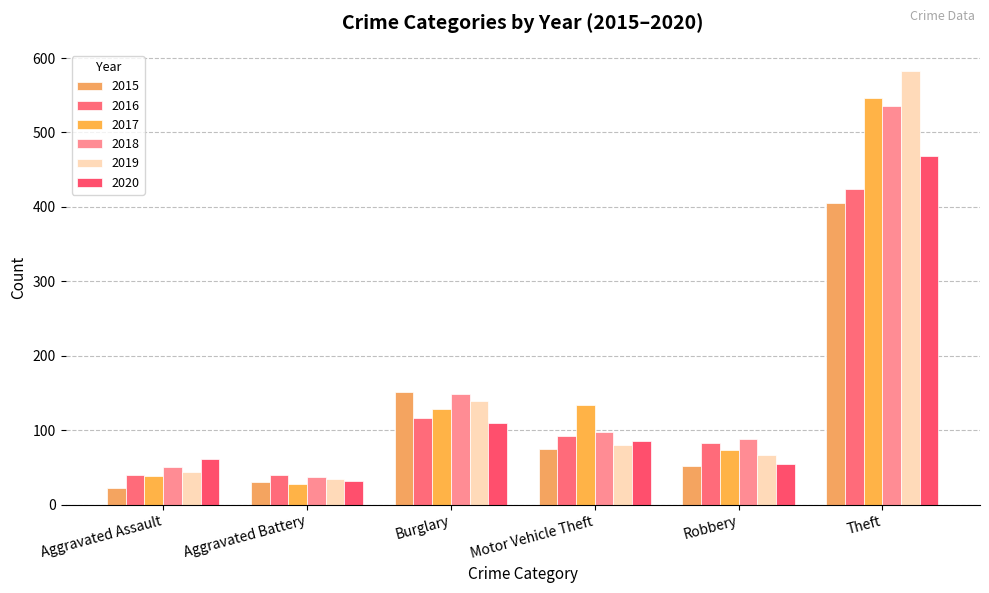

What is the average value of the 2018 series?

160